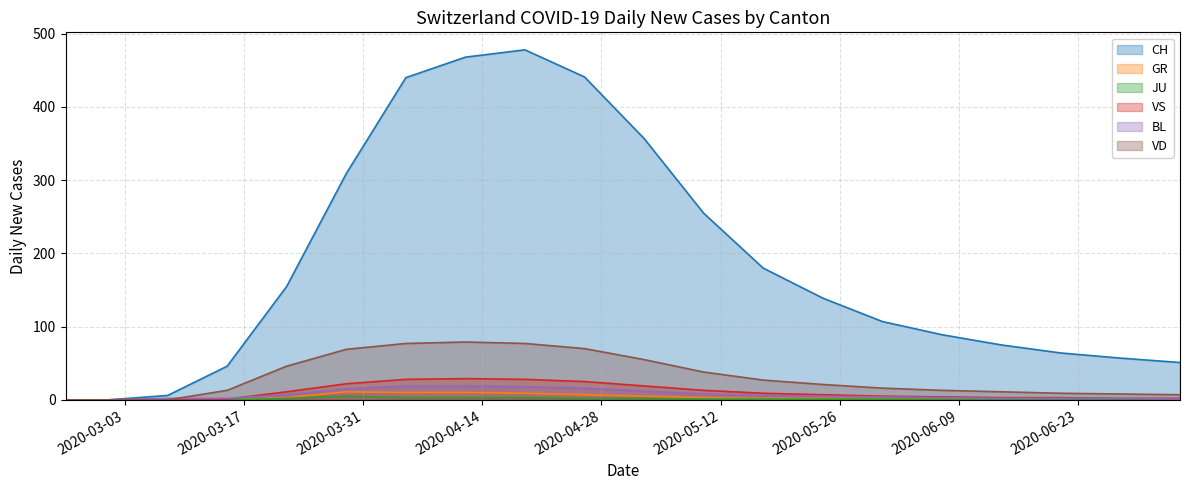

At how many categories does at least one series exceed 305?

6